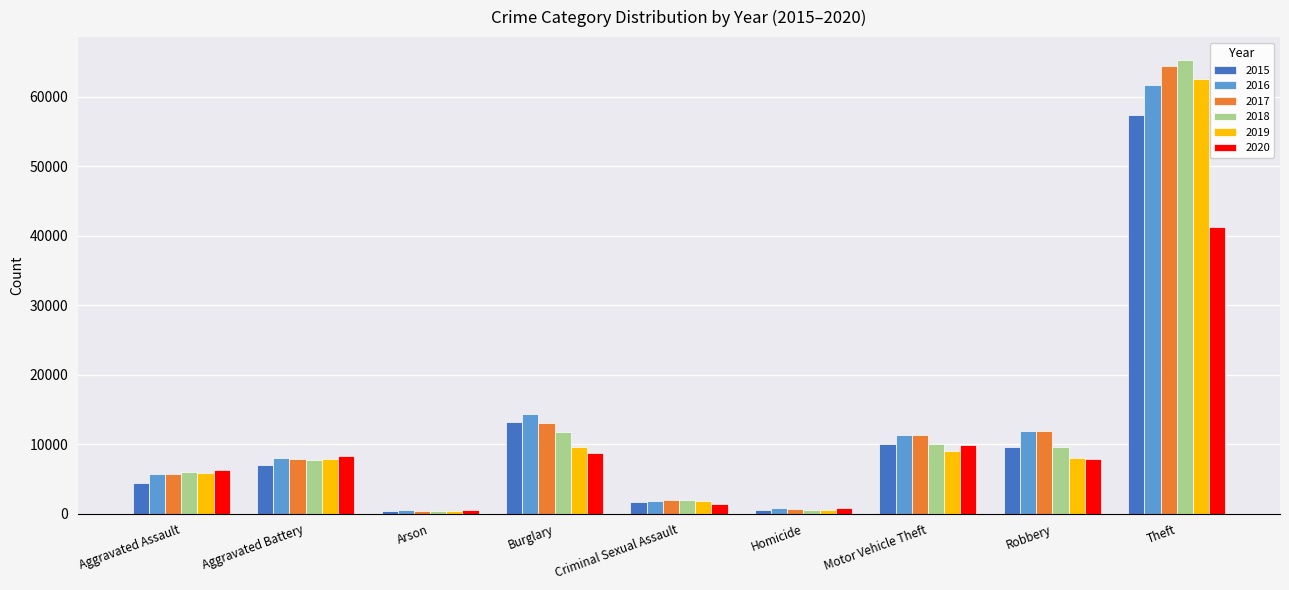

What is the value of the 2016 bar at the 8th from the left?

11960